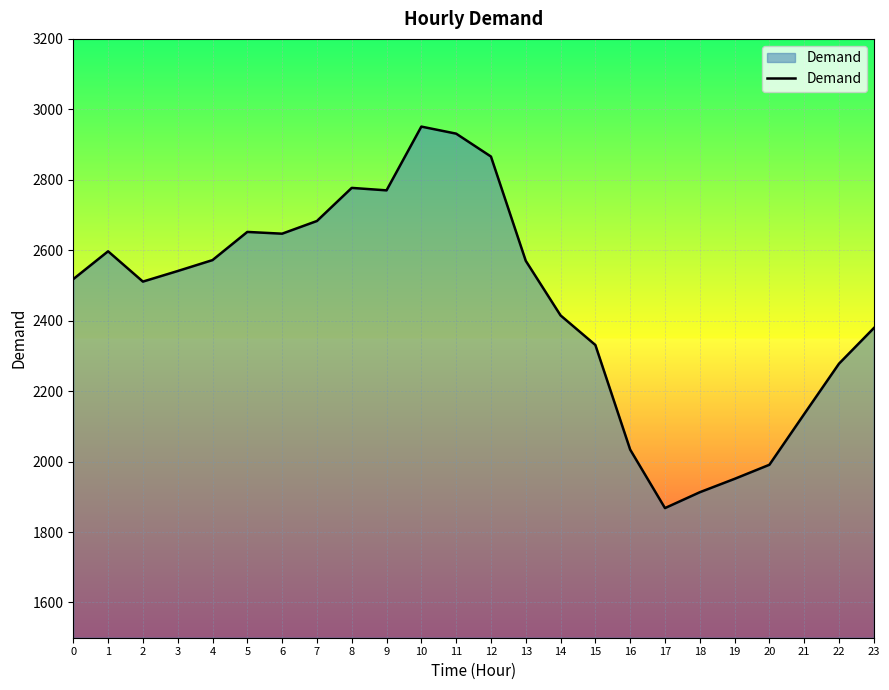

What is the minimum value shown in the chart?

1868